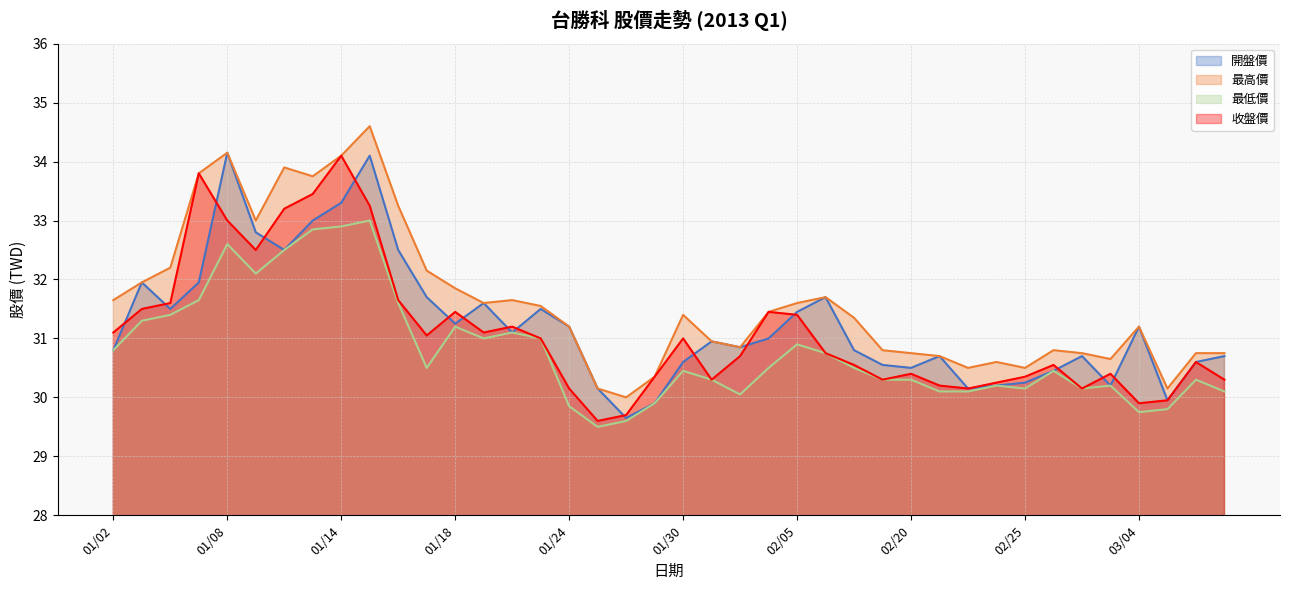

True or false: 最高價 and 最低價 cross at least once.

False